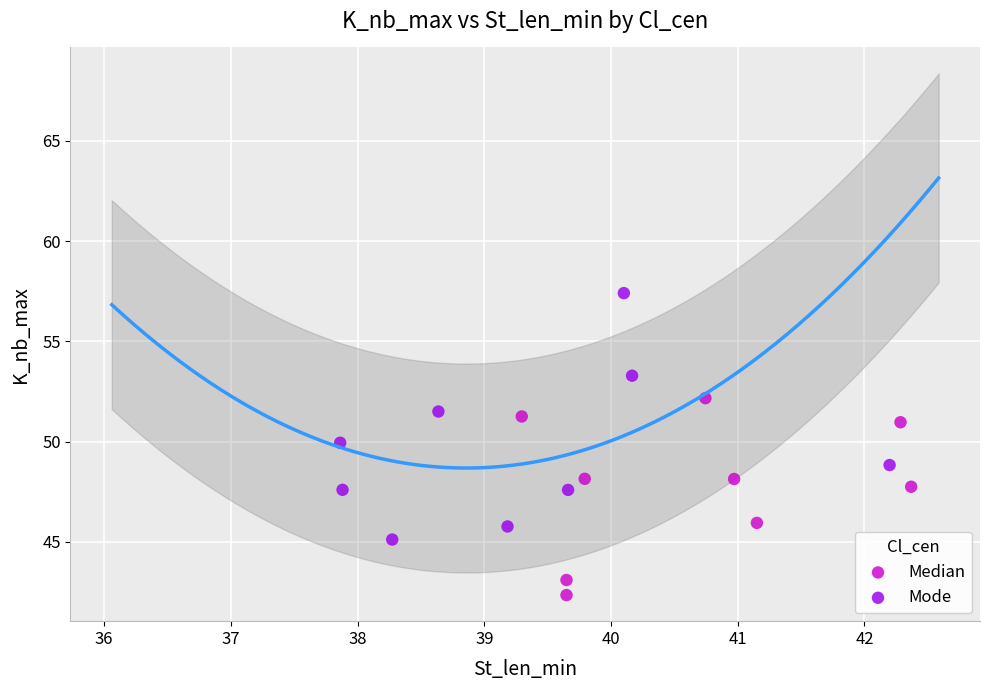

Which series contains the lowest Y value?

Median